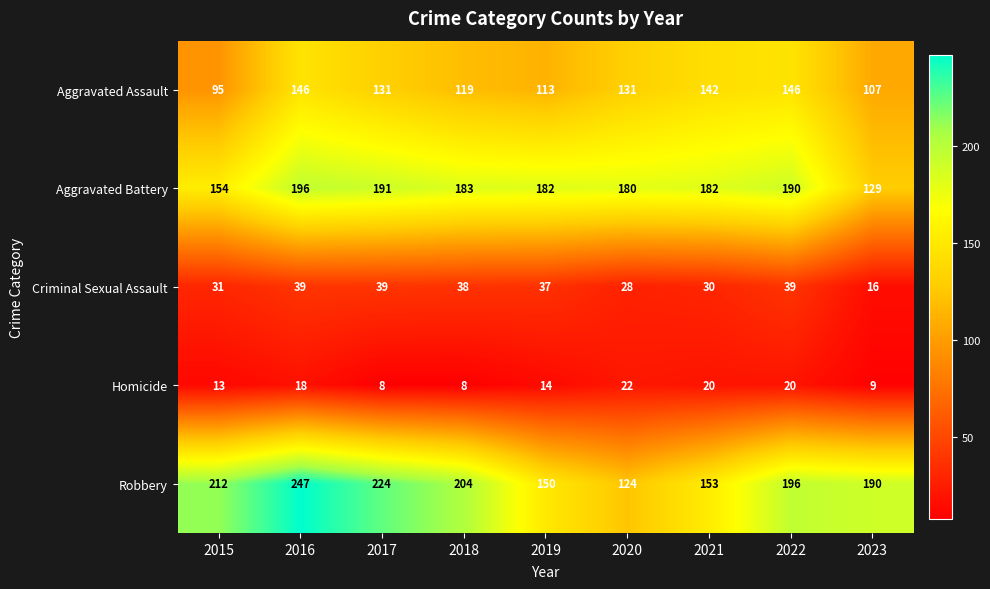

Where is Aggravated Assault nearest to the value 120?

2018